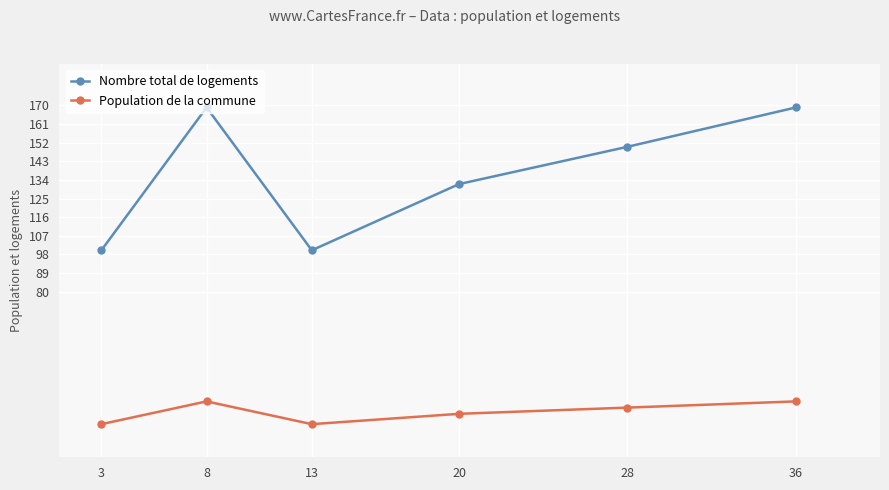

Which series has the largest range (max minus min)?

Nombre total de logements